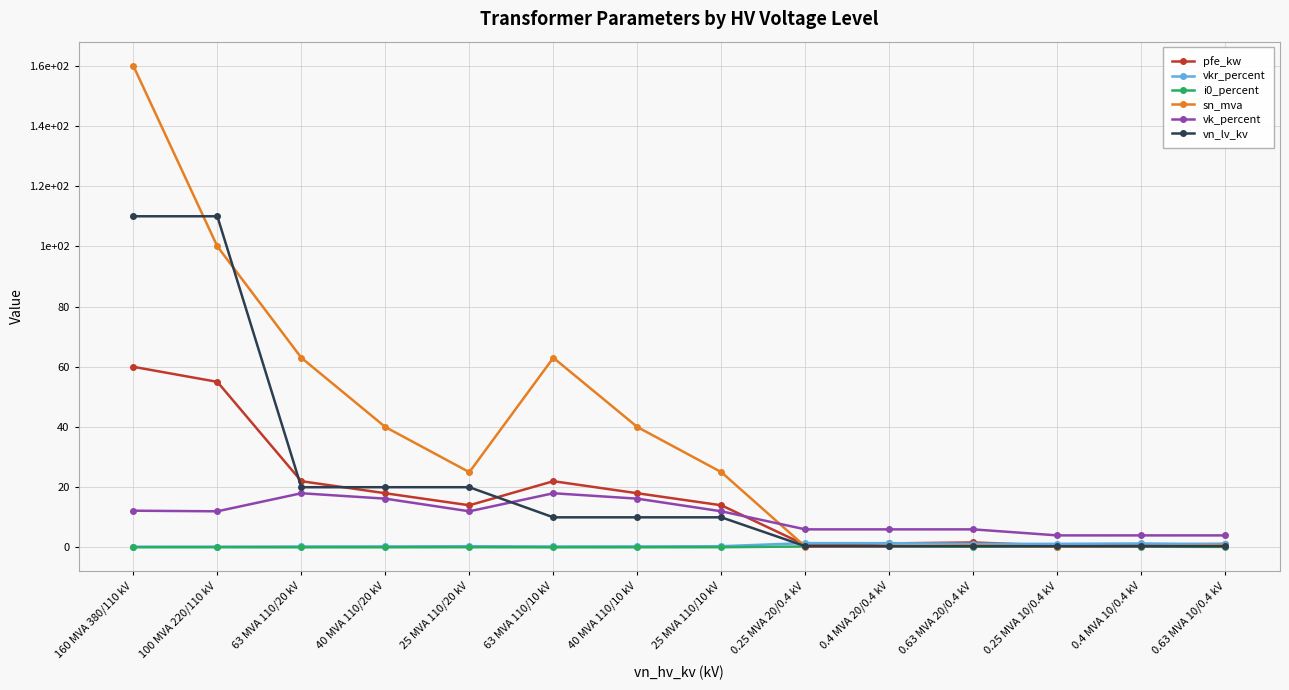

Reading left to right, what are all the values shown in this chart?

pfe_kw: 160 MVA 380/110 kV=60.0	100 MVA 220/110 kV=55.0	63 MVA 110/20 kV=22.0	40 MVA 110/20 kV=18.0	25 MVA 110/20 kV=14.0	63 MVA 110/10 kV=22.0	40 MVA 110/10 kV=18.0	25 MVA 110/10 kV=14.0	0.25 MVA 20/0.4 kV=0.8	0.4 MVA 20/0.4 kV=1.4	0.63 MVA 20/0.4 kV=1.6	0.25 MVA 10/0.4 kV=0.6	0.4 MVA 10/0.4 kV=0.9	0.63 MVA 10/0.4 kV=1.2
vkr_percent: 160 MVA 380/110 kV=0.2	100 MVA 220/110 kV=0.3	63 MVA 110/20 kV=0.3	40 MVA 110/20 kV=0.3	25 MVA 110/20 kV=0.4	63 MVA 110/10 kV=0.3	40 MVA 110/10 kV=0.3	25 MVA 110/10 kV=0.4	0.25 MVA 20/0.4 kV=1.4	0.4 MVA 20/0.4 kV=1.4	0.63 MVA 20/0.4 kV=1.2	0.25 MVA 10/0.4 kV=1.2	0.4 MVA 10/0.4 kV=1.3	0.63 MVA 10/0.4 kV=1.1
i0_percent: 160 MVA 380/110 kV=0.1	100 MVA 220/110 kV=0.1	63 MVA 110/20 kV=0.0	40 MVA 110/20 kV=0.1	25 MVA 110/20 kV=0.1	63 MVA 110/10 kV=0.0	40 MVA 110/10 kV=0.1	25 MVA 110/10 kV=0.1	0.25 MVA 20/0.4 kV=0.3	0.4 MVA 20/0.4 kV=0.3	0.63 MVA 20/0.4 kV=0.3	0.25 MVA 10/0.4 kV=0.2	0.4 MVA 10/0.4 kV=0.2	0.63 MVA 10/0.4 kV=0.2
sn_mva: 160 MVA 380/110 kV=160.0	100 MVA 220/110 kV=100.0	63 MVA 110/20 kV=63.0	40 MVA 110/20 kV=40.0	25 MVA 110/20 kV=25.0	63 MVA 110/10 kV=63.0	40 MVA 110/10 kV=40.0	25 MVA 110/10 kV=25.0	0.25 MVA 20/0.4 kV=0.2	0.4 MVA 20/0.4 kV=0.4	0.63 MVA 20/0.4 kV=0.6	0.25 MVA 10/0.4 kV=0.2	0.4 MVA 10/0.4 kV=0.4	0.63 MVA 10/0.4 kV=0.6
vk_percent: 160 MVA 380/110 kV=12.2	100 MVA 220/110 kV=12.0	63 MVA 110/20 kV=18.0	40 MVA 110/20 kV=16.2	25 MVA 110/20 kV=12.0	63 MVA 110/10 kV=18.0	40 MVA 110/10 kV=16.2	25 MVA 110/10 kV=12.0	0.25 MVA 20/0.4 kV=6.0	0.4 MVA 20/0.4 kV=6.0	0.63 MVA 20/0.4 kV=6.0	0.25 MVA 10/0.4 kV=4.0	0.4 MVA 10/0.4 kV=4.0	0.63 MVA 10/0.4 kV=4.0
vn_lv_kv: 160 MVA 380/110 kV=110.0	100 MVA 220/110 kV=110.0	63 MVA 110/20 kV=20.0	40 MVA 110/20 kV=20.0	25 MVA 110/20 kV=20.0	63 MVA 110/10 kV=10.0	40 MVA 110/10 kV=10.0	25 MVA 110/10 kV=10.0	0.25 MVA 20/0.4 kV=0.4	0.4 MVA 20/0.4 kV=0.4	0.63 MVA 20/0.4 kV=0.4	0.25 MVA 10/0.4 kV=0.4	0.4 MVA 10/0.4 kV=0.4	0.63 MVA 10/0.4 kV=0.4